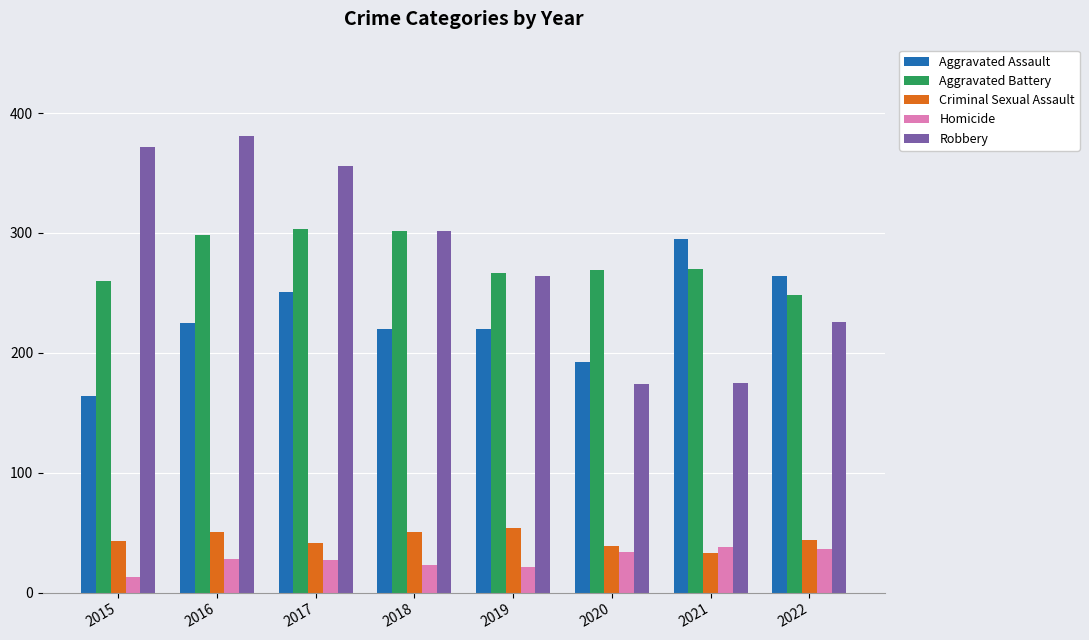

What value does the Aggravated Battery series have at 2021, to the nearest 5?

270